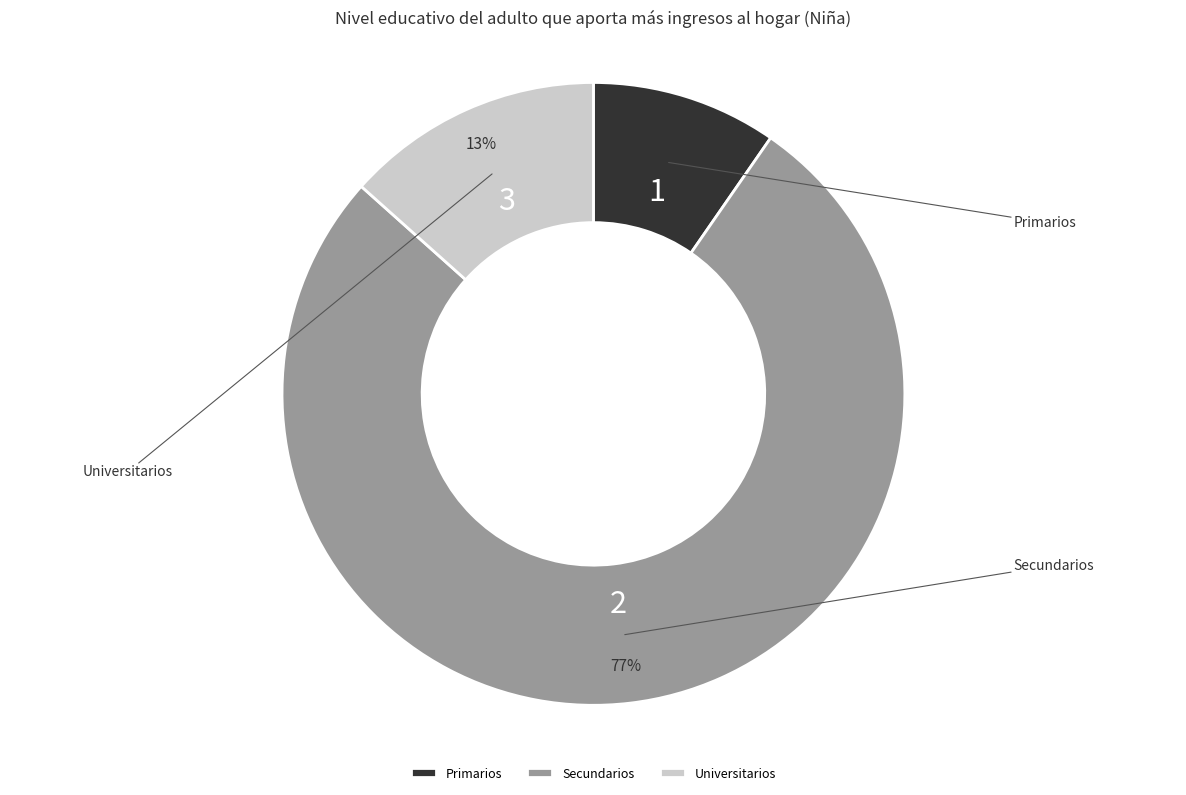

True or false: Secundarios accounts for 62% of the total.

False